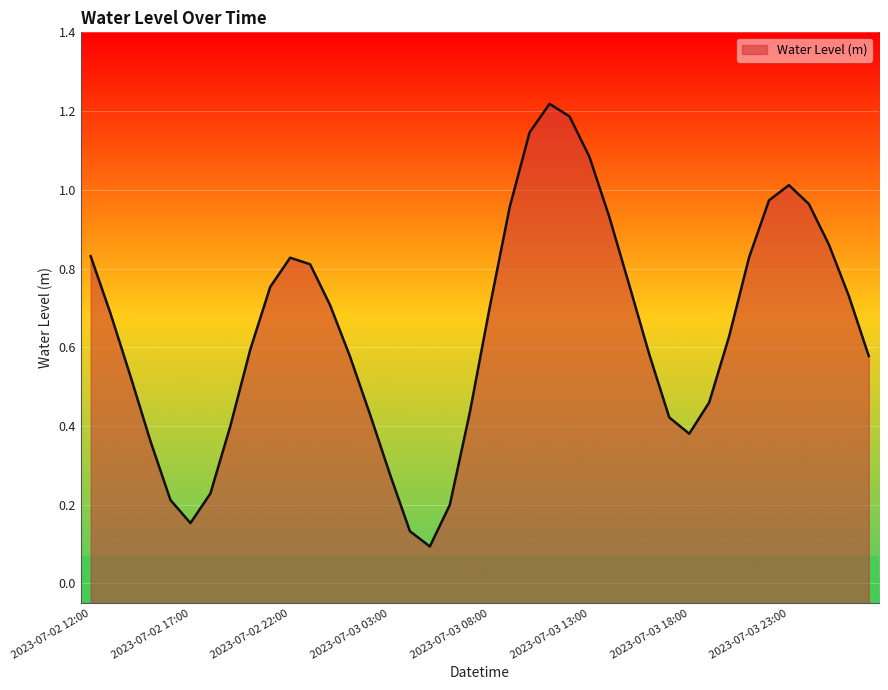

How many interior local peaks (higher than both neighbors) does the data have?

3